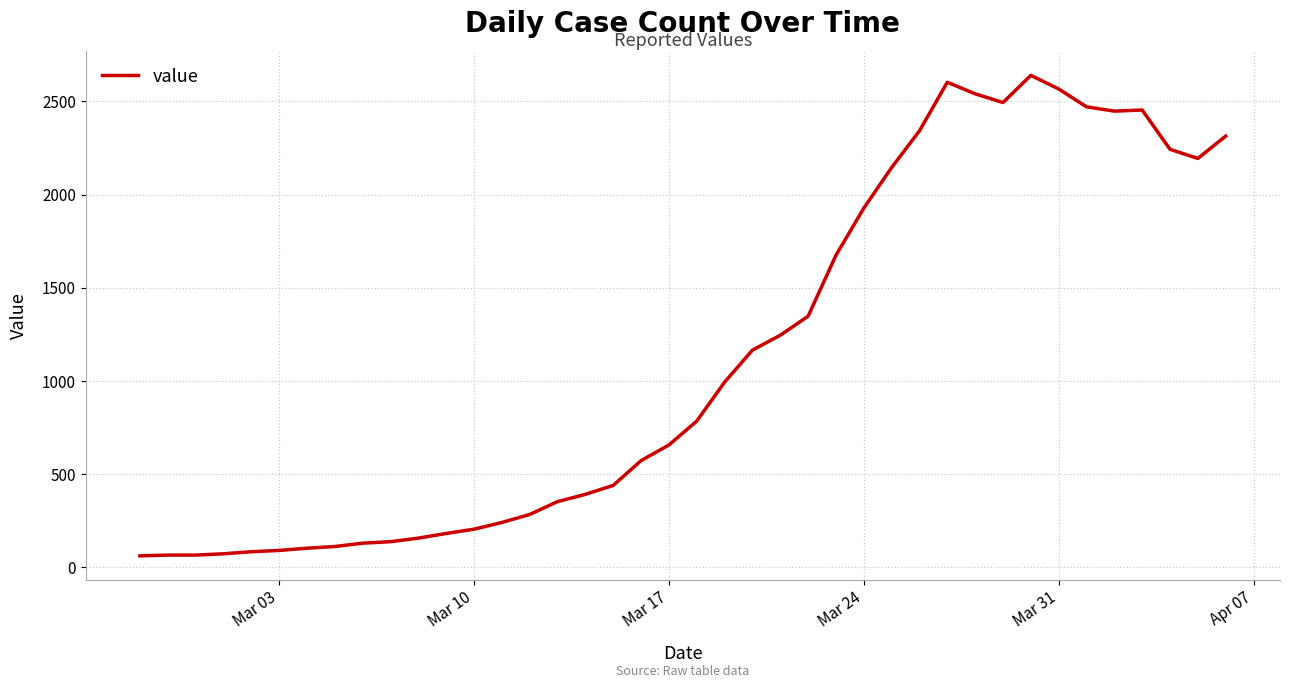

What is the difference between the maximum and minimum values?

2579